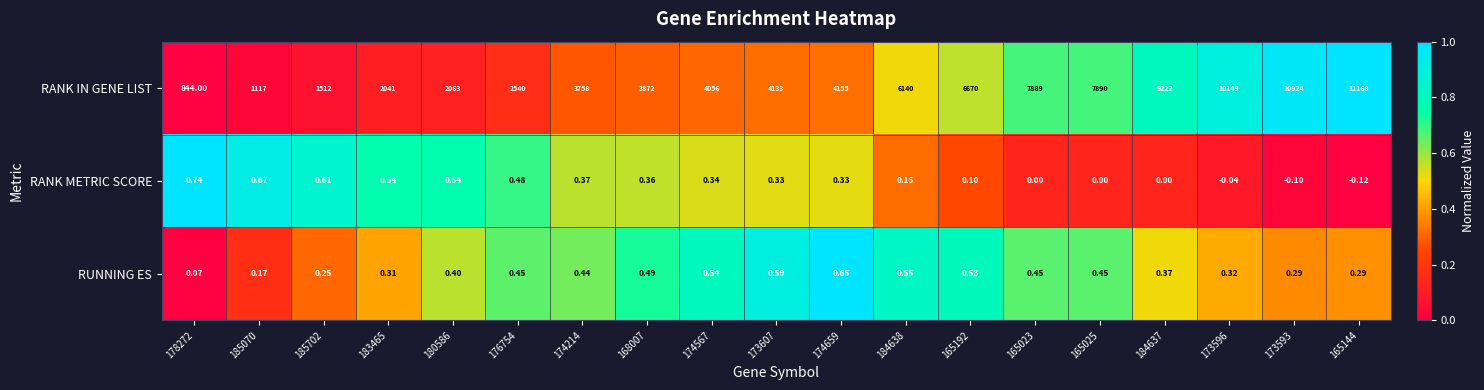

Which series changed the most between 168007 and 173593?

RANK IN GENE LIST